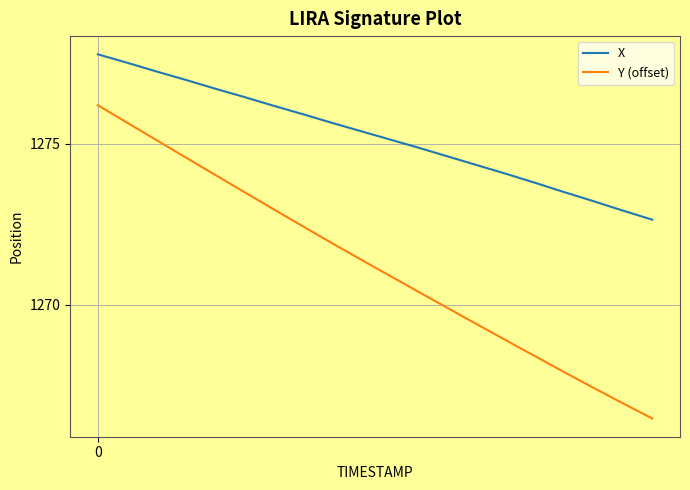

What is the maximum value shown in the chart?

1277.8